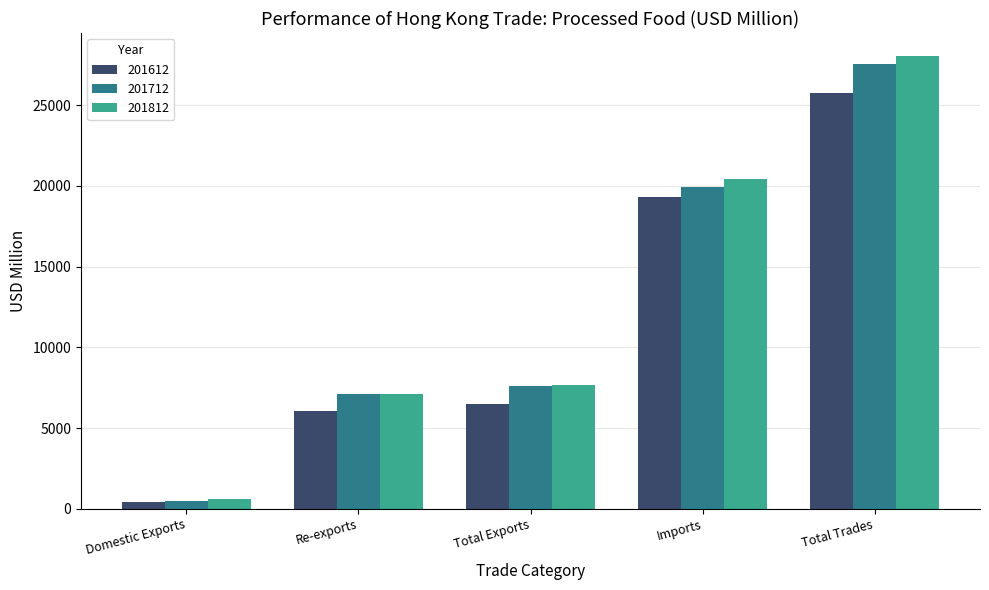

Read the 201712 value at Total Exports.

7601.9